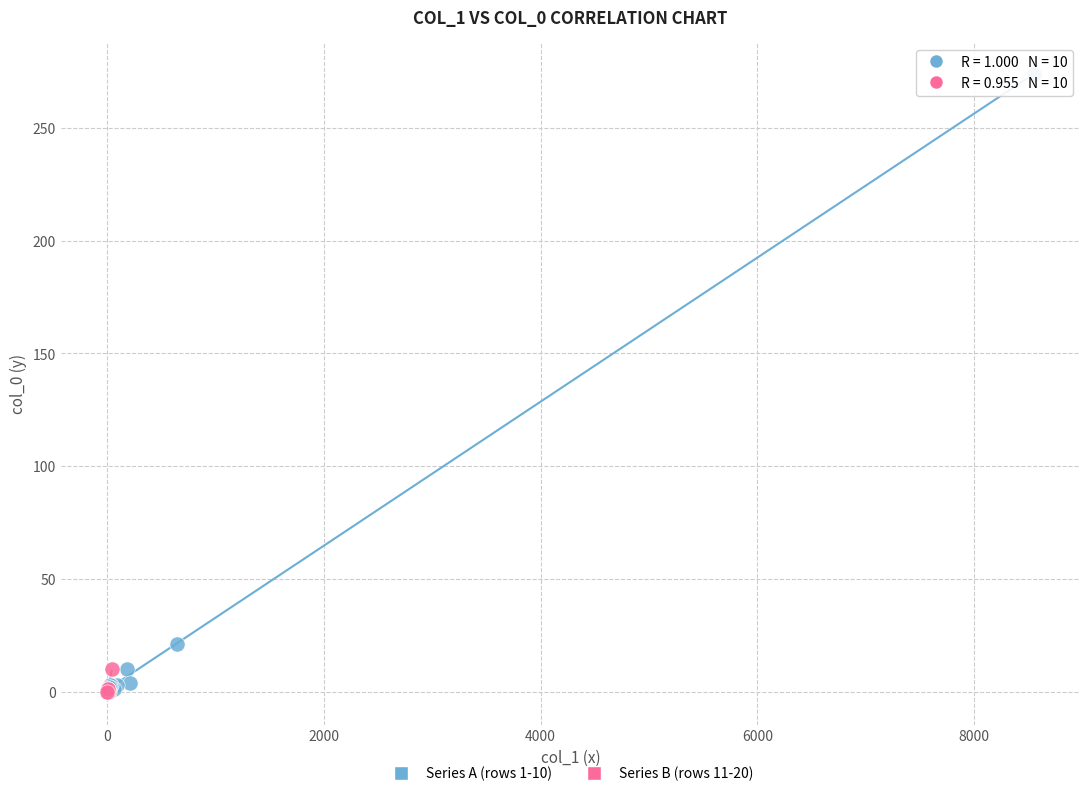

Which series reaches the maximum Y coordinate?

Series A (rows 1-10)